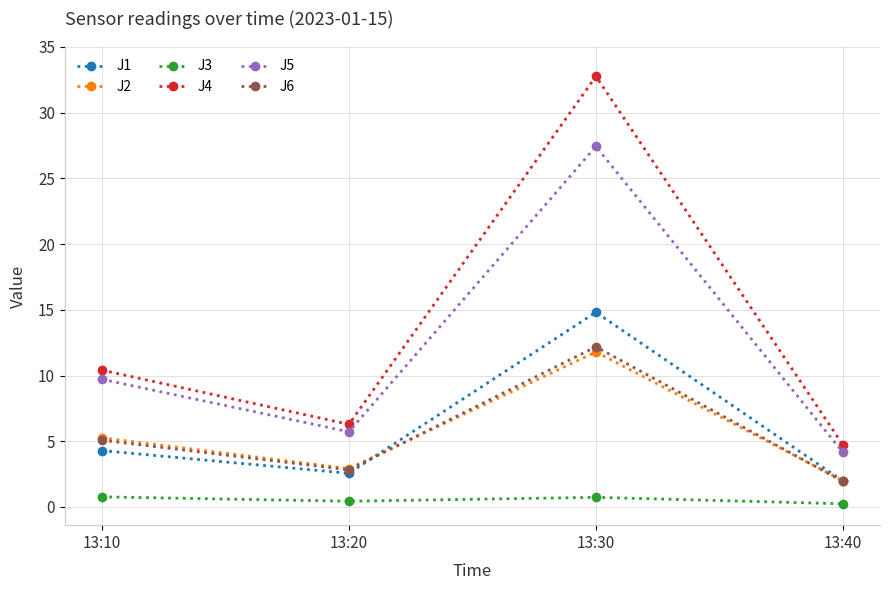

True or false: J3 and J4 intersect in this chart.

False